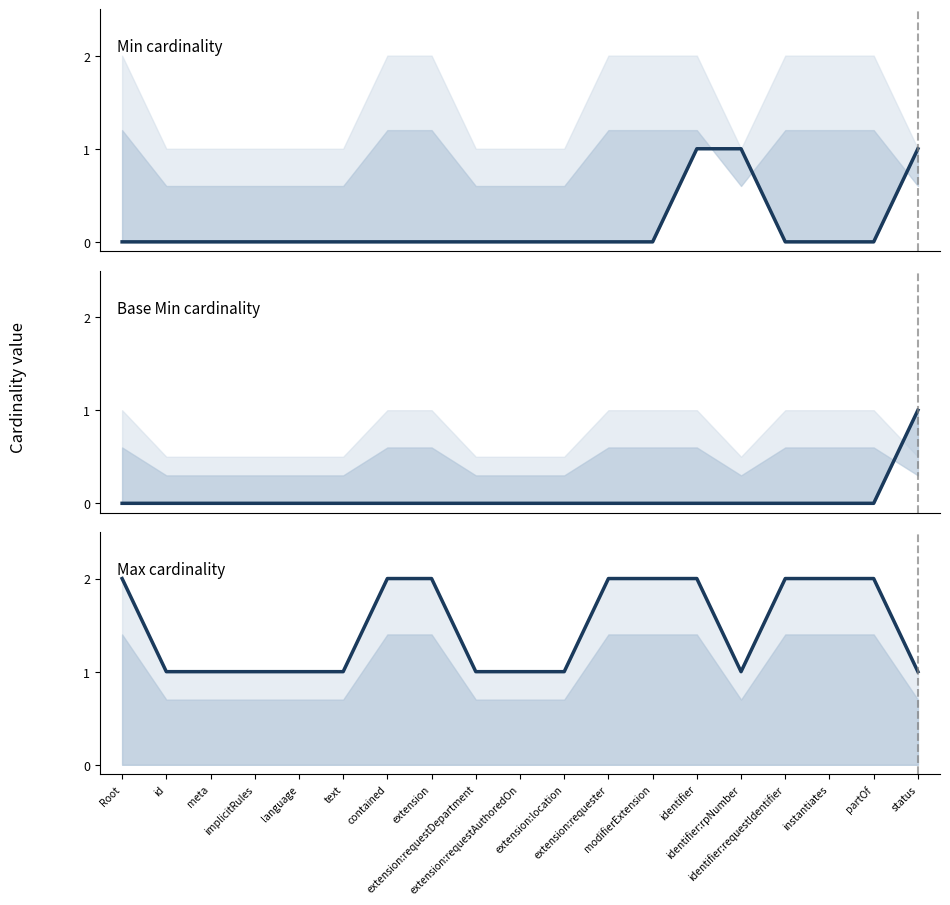

Which series has the largest range (max minus min)?

Min